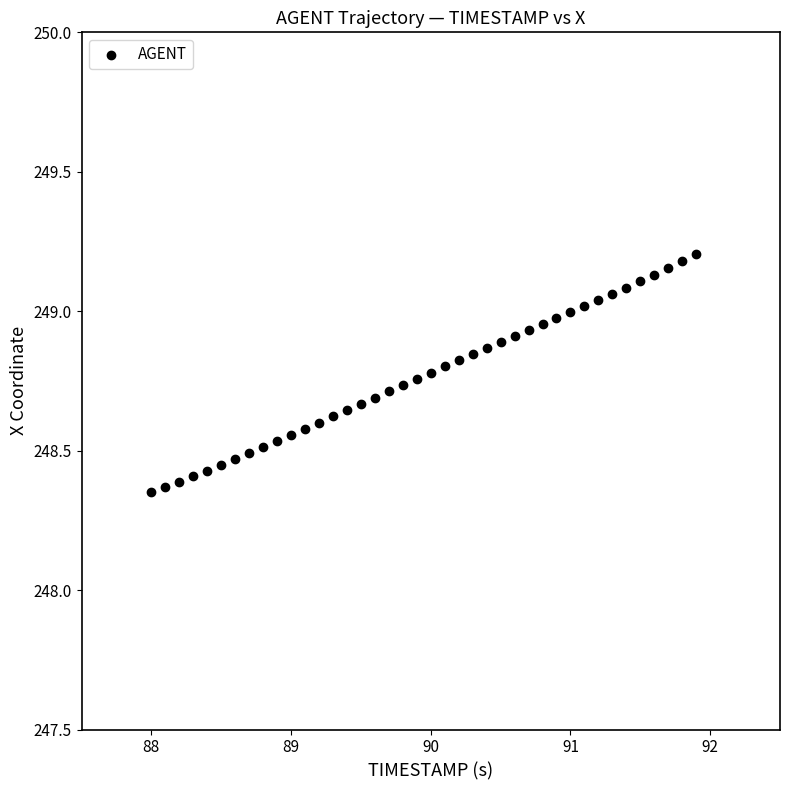

What is the range of X values (max minus min)?

3.9